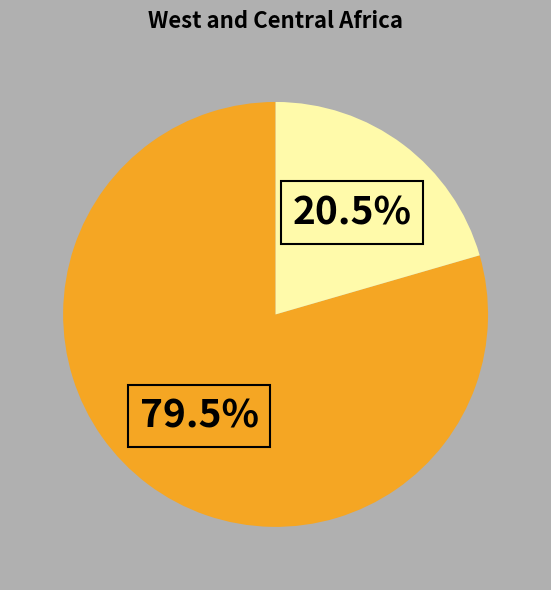

Is there a majority slice in this chart?

Yes